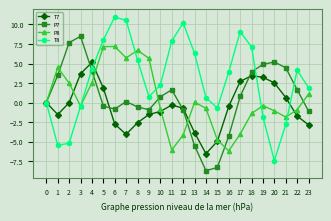

How many interior local peaks does the P8 series have?

5